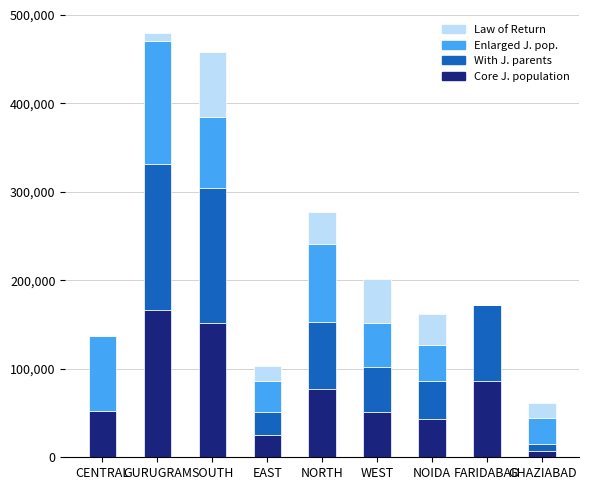

What is the total value across all series at SOUTH?

457644